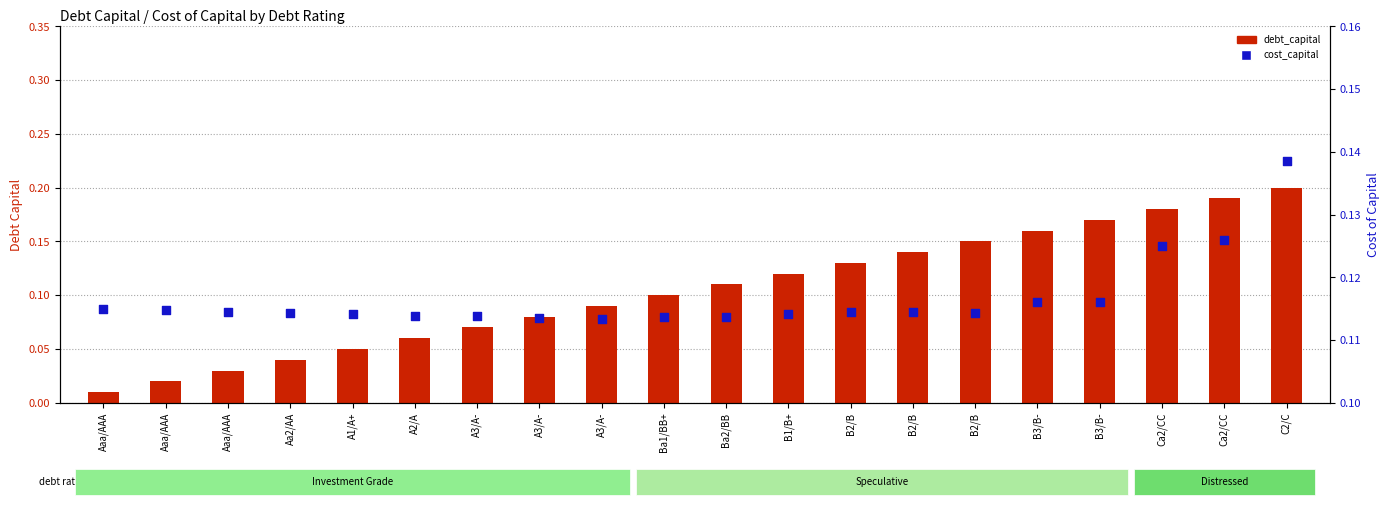

At which category is the sum across all series the highest?

C2/C